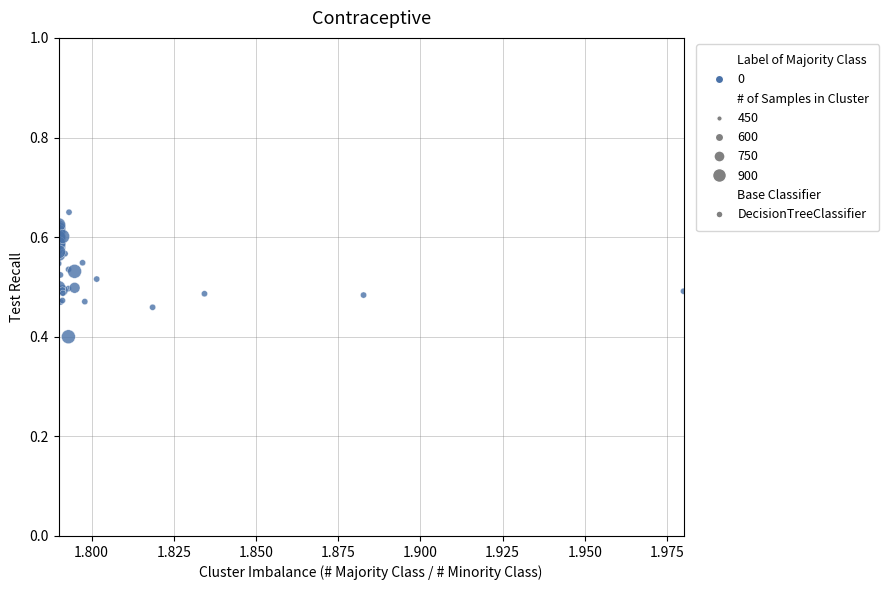

What Y value in the scatter plot is closest to 0?

0.4